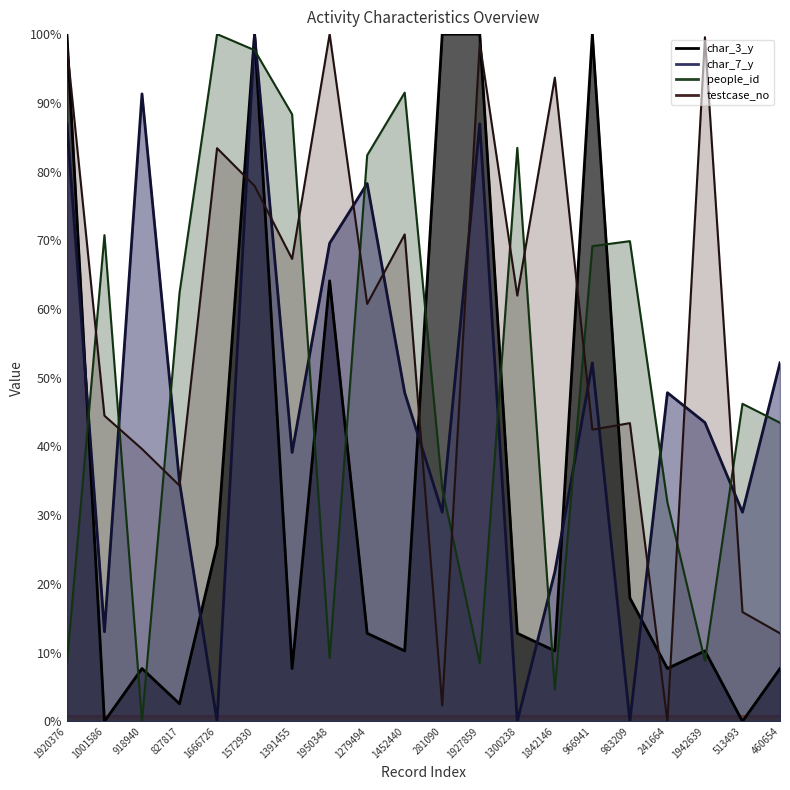

How many intersections are there between testcase_no and people_id?

11